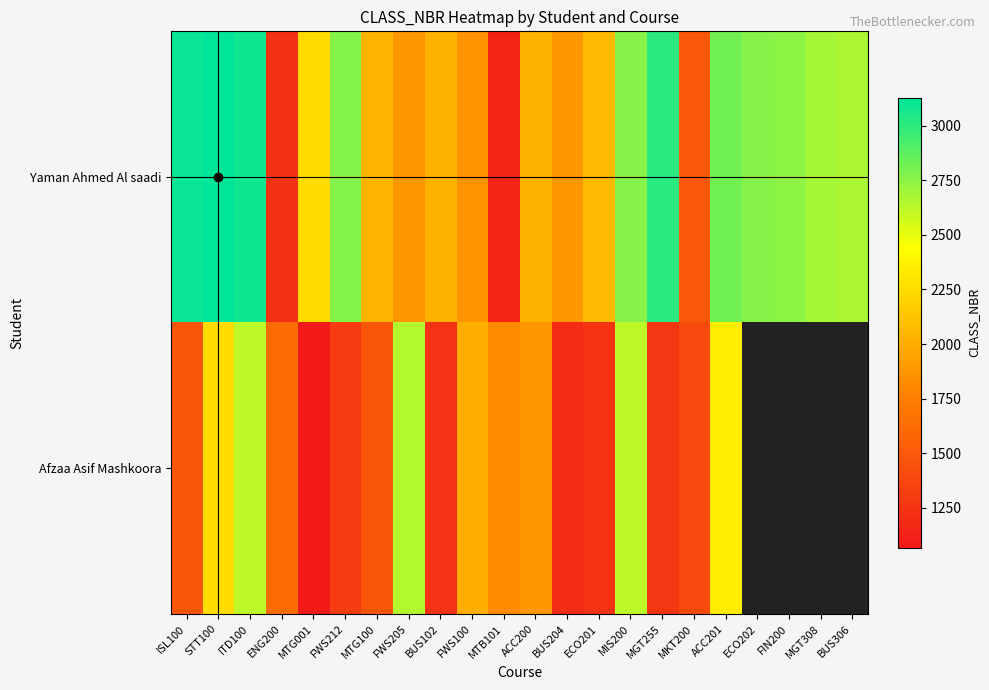

How many data points in Yaman Ahmed Al saadi are above 2667?

10